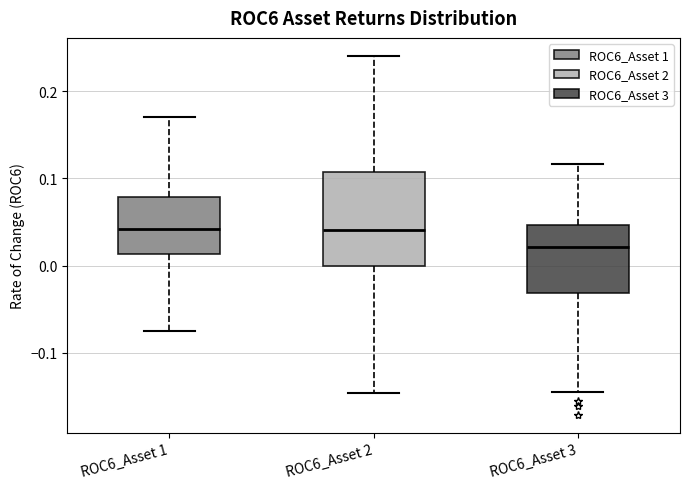

Reading left to right, transcribe this box plot: for each box, give where its median line is, the range the box spans, and where its two whiskers end, as read against the y-axis. The values are not printed on the chart, so give them approximately, as read against the axis.

ROC6_Asset 1: median 0.04, box 0.01 to 0.08, whiskers -0.08 to 0.17
ROC6_Asset 2: median 0.04, box 0.00 to 0.11, whiskers -0.15 to 0.24
ROC6_Asset 3: median 0.02, box -0.03 to 0.05, whiskers -0.14 to 0.12